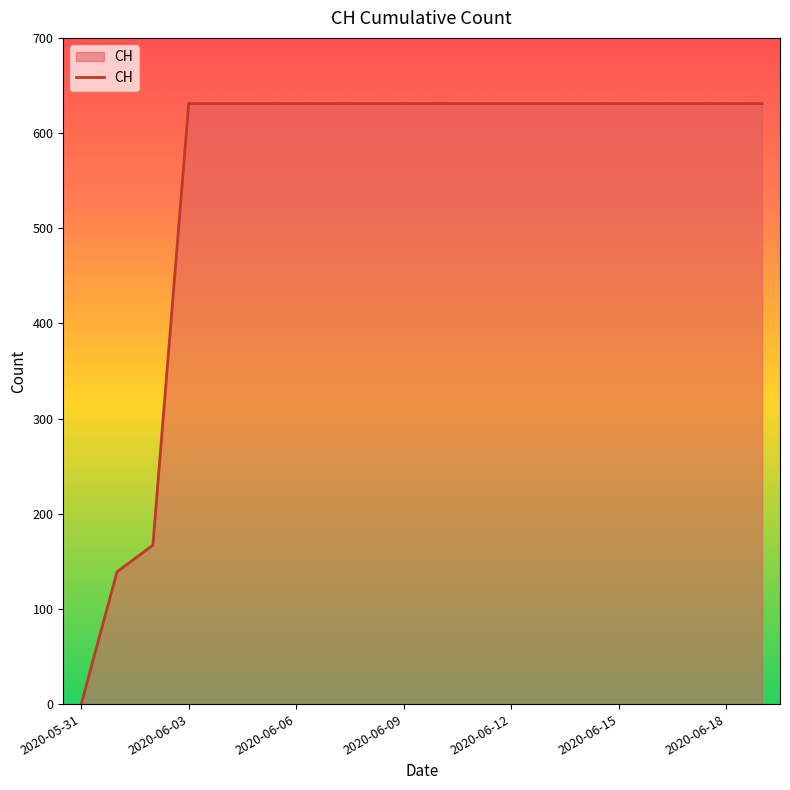

What is the maximum value shown in the chart?

631